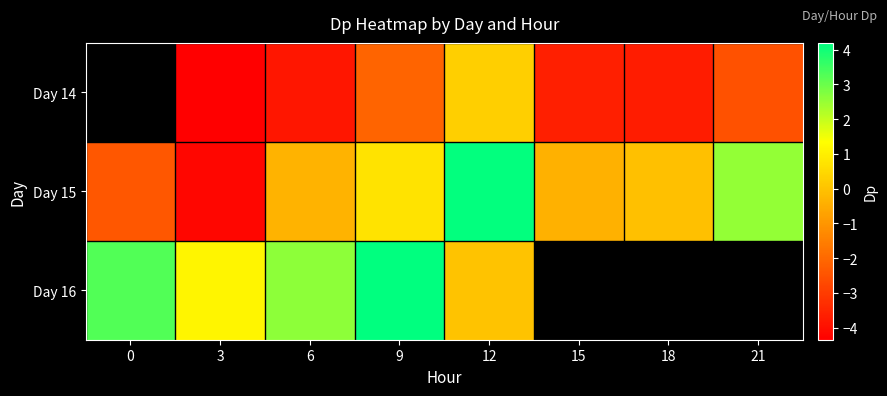

Which label corresponds to the largest value in the chart?

9